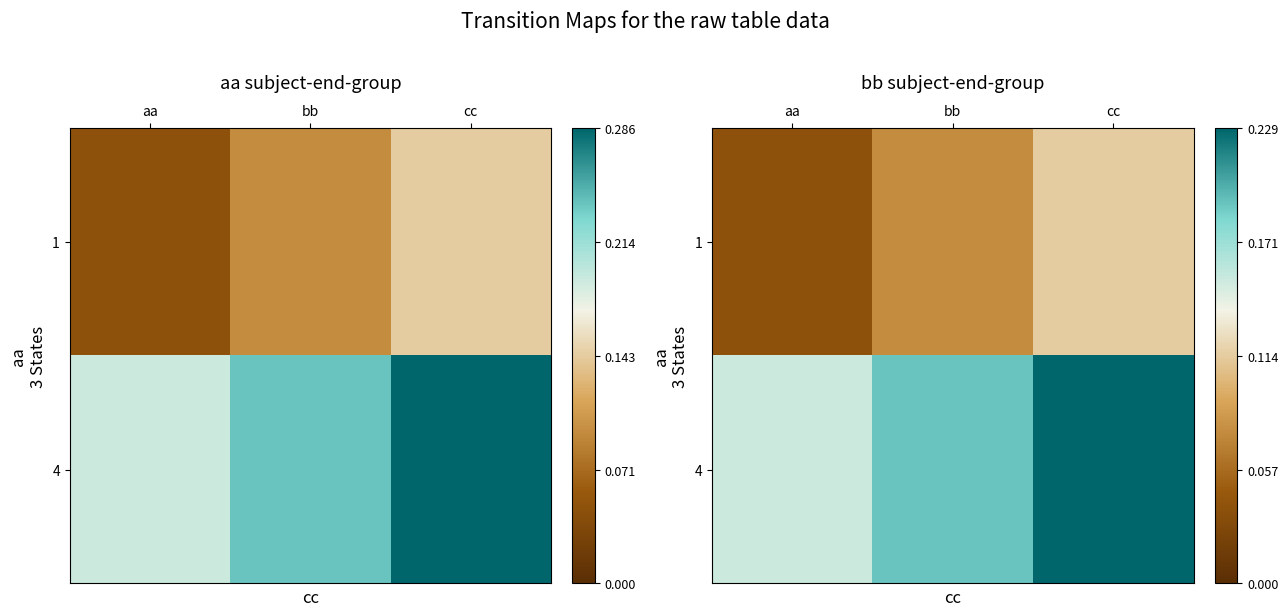

What is the total value across all series at cc?

0.3